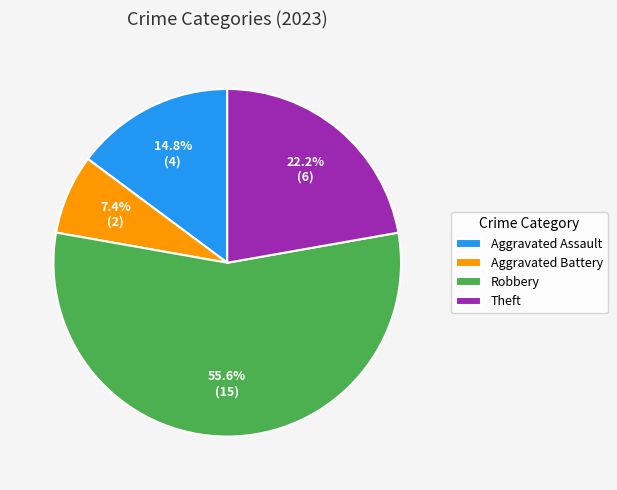

To the nearest percent, what portion does Robbery represent?

56%